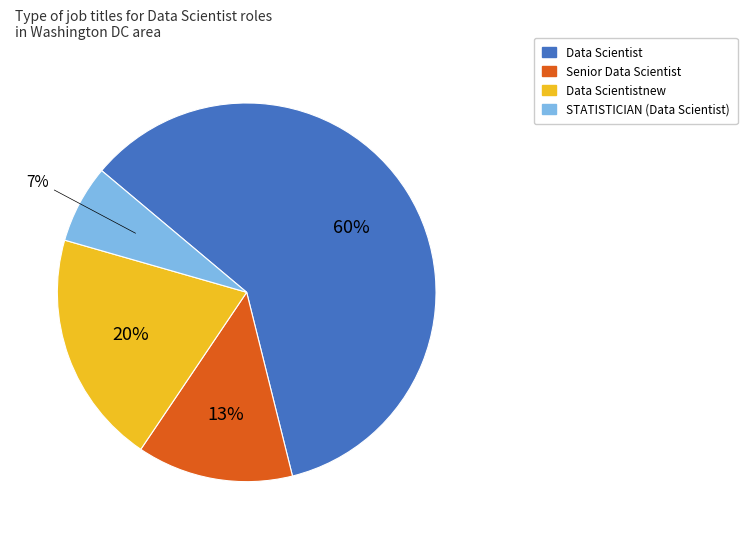

Which category has the smallest portion of the pie?

STATISTICIAN (Data Scientist)